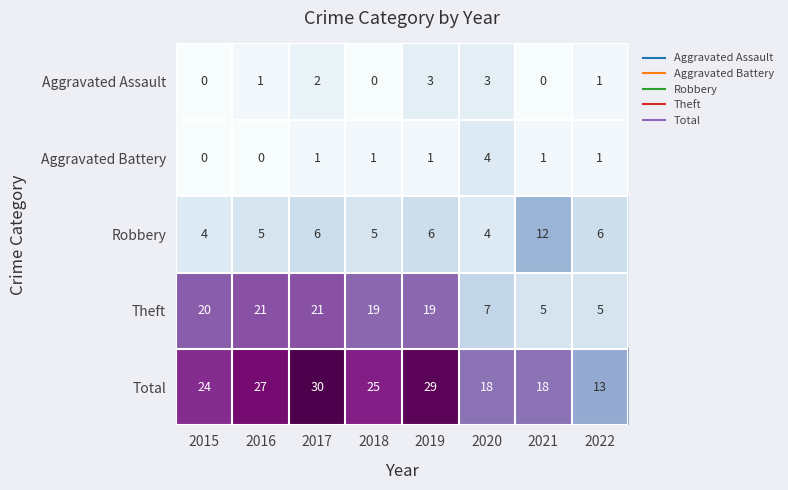

What is the difference between the maximum and minimum values in the Aggravated Assault series?

3